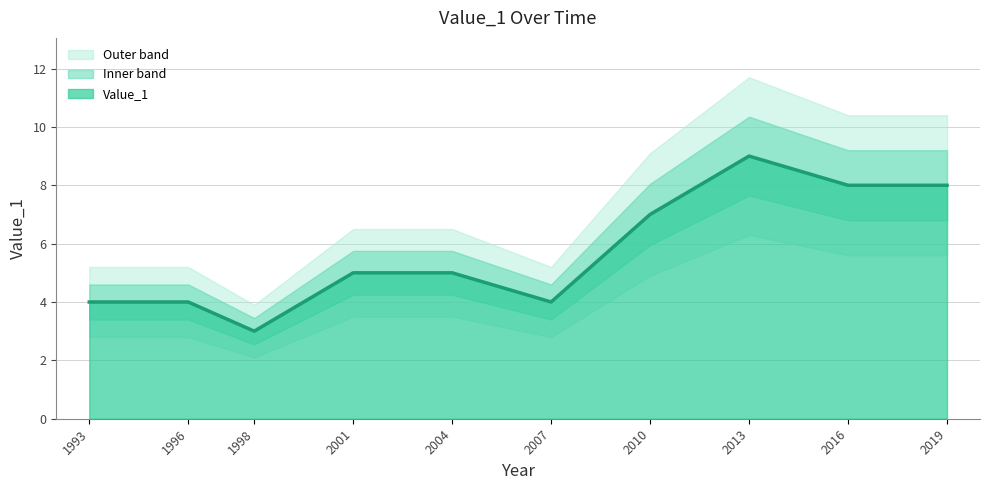

Reading left to right, extract all data points from this chart.

4	4	3	5	5	4	7	9	8	8